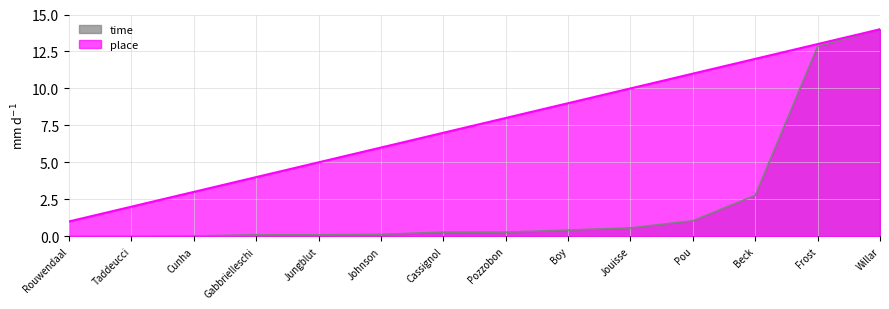

What position from the left is Rouwendaal?

1